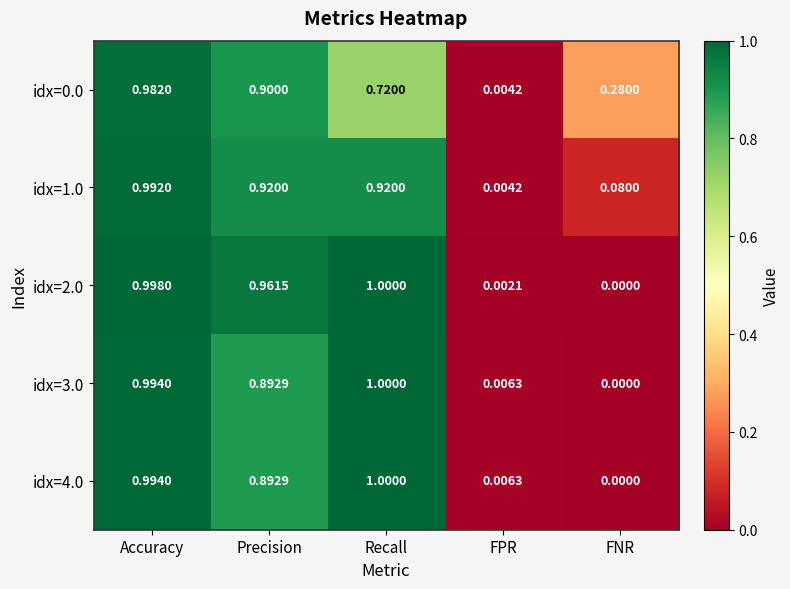

Where is idx=4.0 nearest to the value 0?

FNR